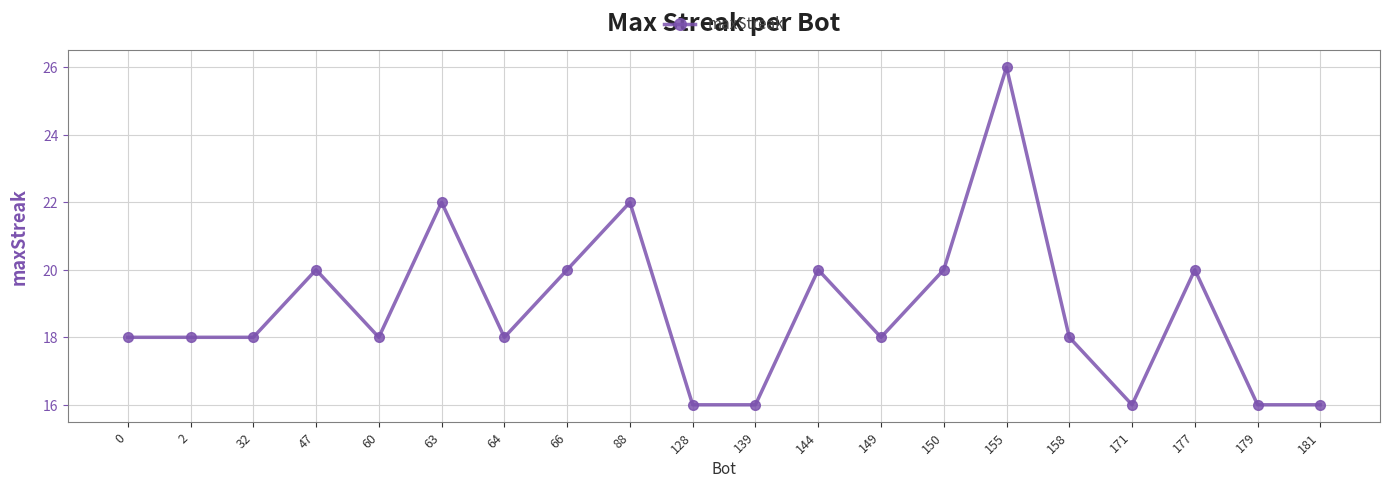

Reading left to right, list all the values displayed in this chart.

0=18	2=18	32=18	47=20	60=18	63=22	64=18	66=20	88=22	128=16	139=16	144=20	149=18	150=20	155=26	158=18	171=16	177=20	179=16	181=16